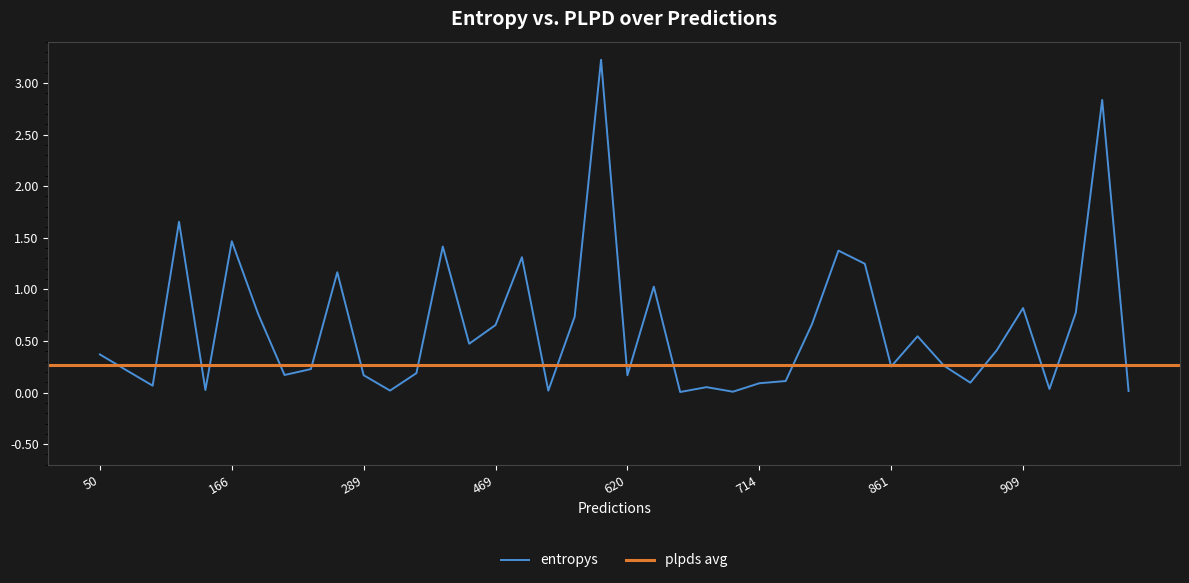

In entropys, how many points are lower than both neighbors (excluding endpoints)?

12